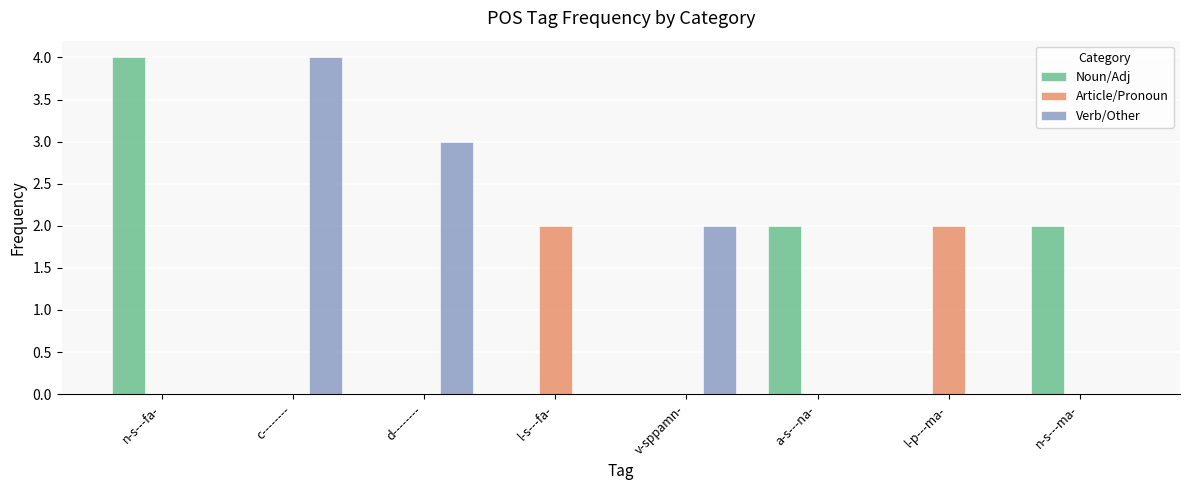

What is the highest value of the Noun/Adj series?

4